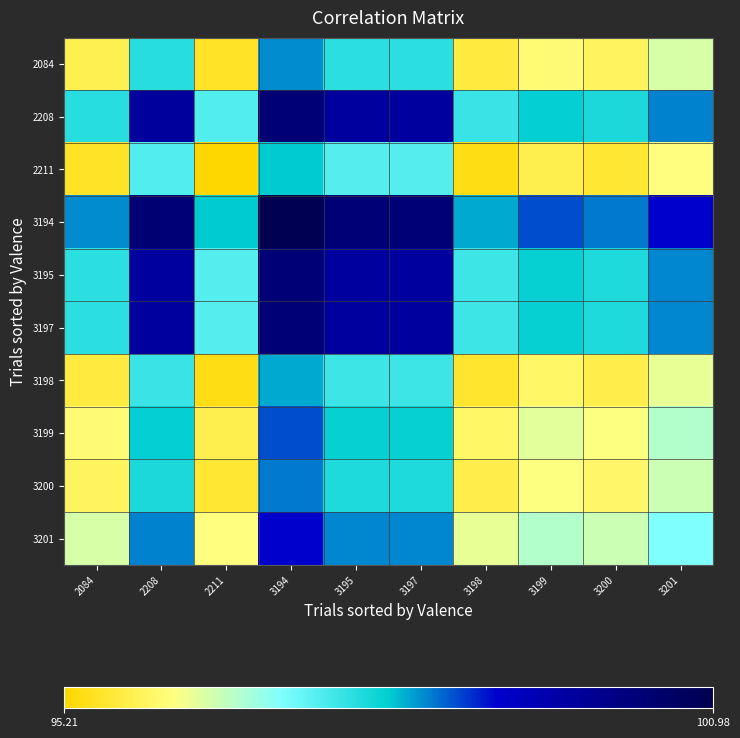

Reading left to right, what are all the values shown in this chart?

2084: 2084=95.8	2208=97.8	2211=95.5	3194=98.4	3195=97.8	3197=97.8	3198=95.7	3199=96.1	3200=95.9	3201=96.5
2208: 2084=97.8	2208=99.7	2211=97.5	3194=100.4	3195=99.7	3197=99.7	3198=97.7	3199=98.1	3200=97.9	3201=98.4
2211: 2084=95.5	2208=97.5	2211=95.2	3194=98.1	3195=97.5	3197=97.5	3198=95.4	3199=95.8	3200=95.6	3201=96.2
3194: 2084=98.4	2208=100.4	2211=98.1	3194=101.0	3195=100.3	3197=100.3	3198=98.3	3199=98.7	3200=98.5	3201=99.1
3195: 2084=97.8	2208=99.7	2211=97.5	3194=100.3	3195=99.7	3197=99.7	3198=97.6	3199=98.0	3200=97.8	3201=98.4
3197: 2084=97.8	2208=99.7	2211=97.5	3194=100.3	3195=99.7	3197=99.7	3198=97.6	3199=98.0	3200=97.8	3201=98.4
3198: 2084=95.7	2208=97.7	2211=95.4	3194=98.3	3195=97.6	3197=97.6	3198=95.6	3199=96.0	3200=95.8	3201=96.3
3199: 2084=96.1	2208=98.1	2211=95.8	3194=98.7	3195=98.0	3197=98.0	3198=96.0	3199=96.4	3200=96.2	3201=96.8
3200: 2084=95.9	2208=97.9	2211=95.6	3194=98.5	3195=97.8	3197=97.8	3198=95.8	3199=96.2	3200=96.0	3201=96.6
3201: 2084=96.5	2208=98.4	2211=96.2	3194=99.1	3195=98.4	3197=98.4	3198=96.3	3199=96.8	3200=96.6	3201=97.1